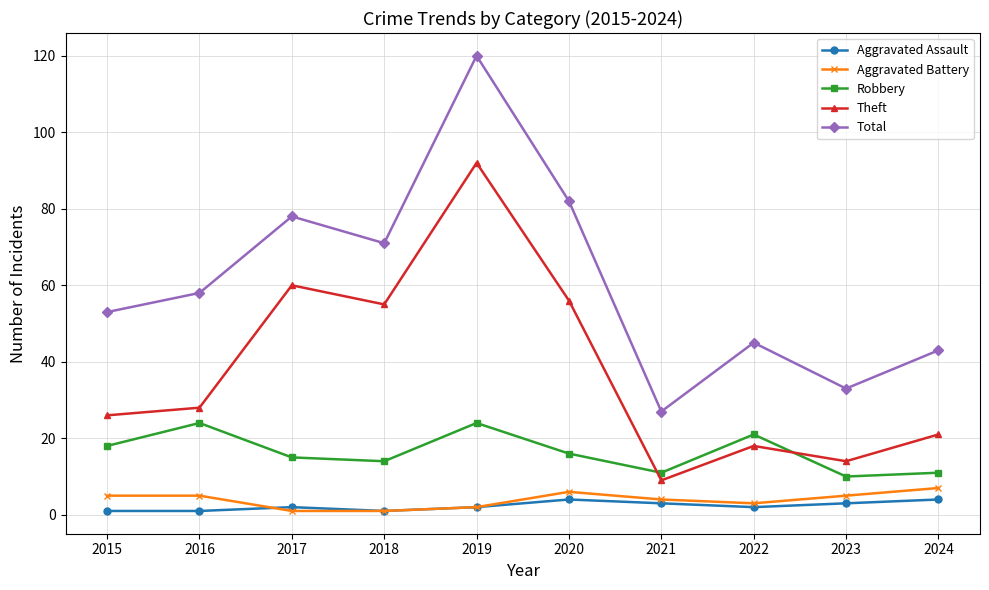

At which category is the sum across all series the highest?

2019